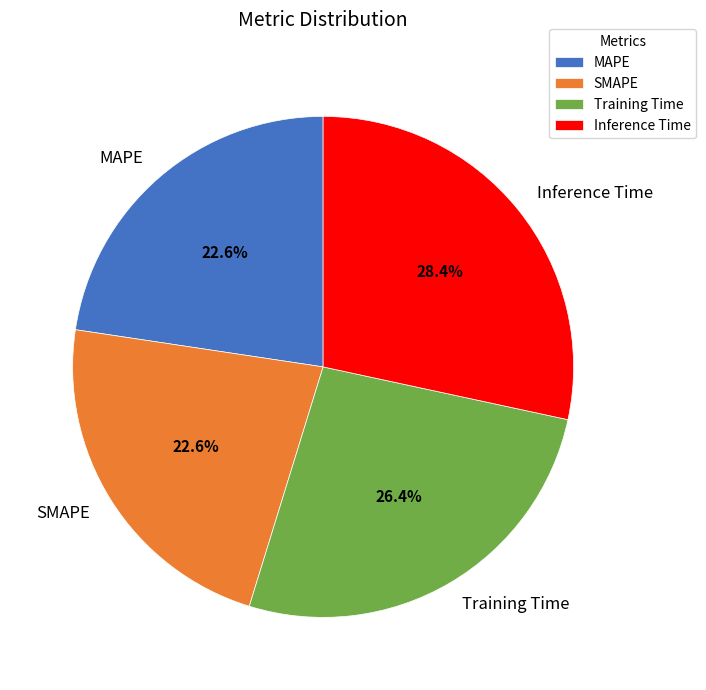

To the nearest percent, what is the difference between the SMAPE and Inference Time slice percentages?

6%